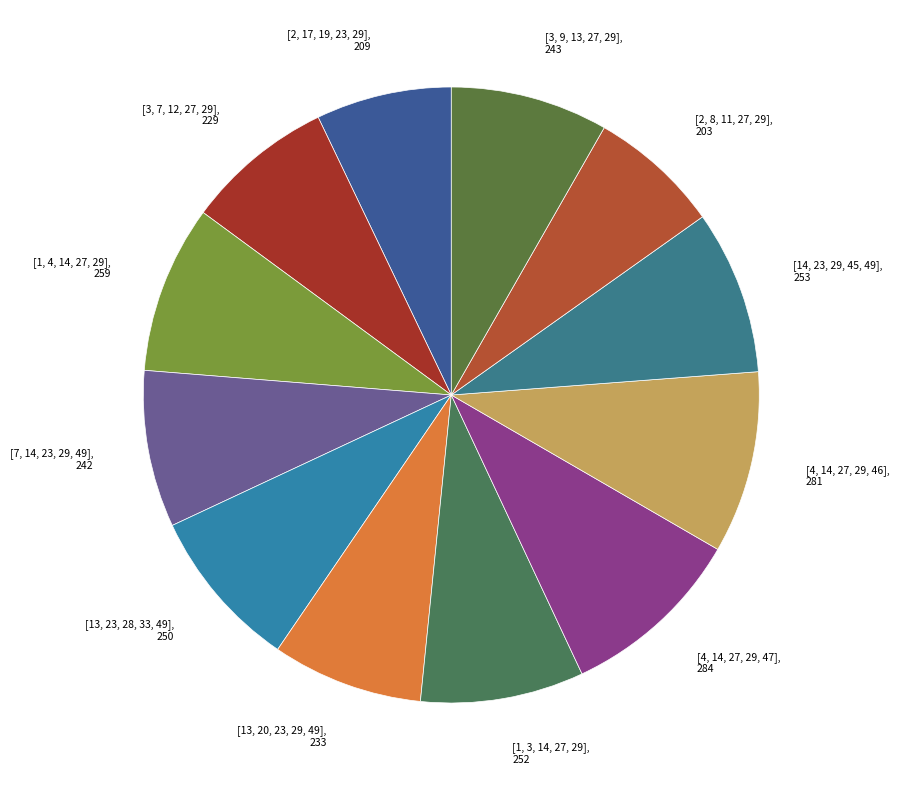

How many segments does this pie chart have?

12